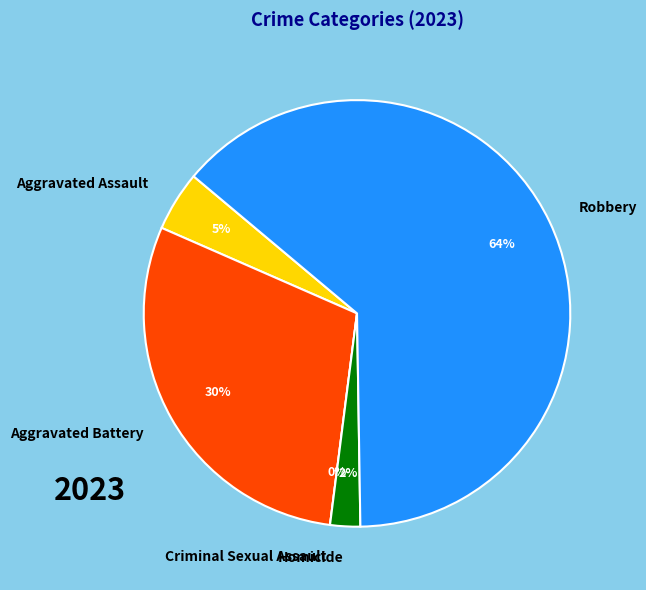

Is Aggravated Battery the majority of the pie?

No